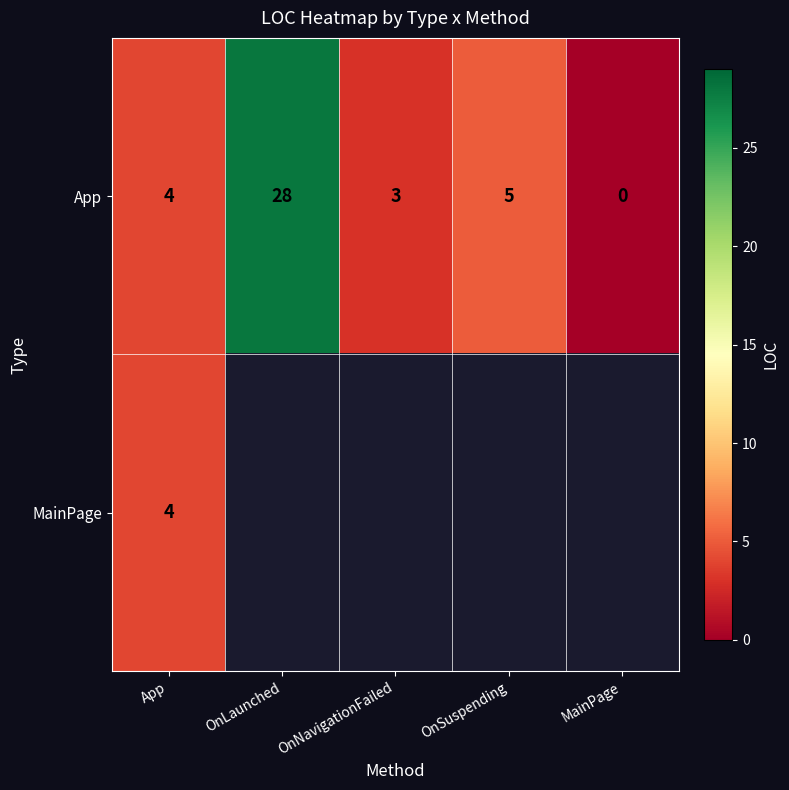

What is the sum of all App values?

40